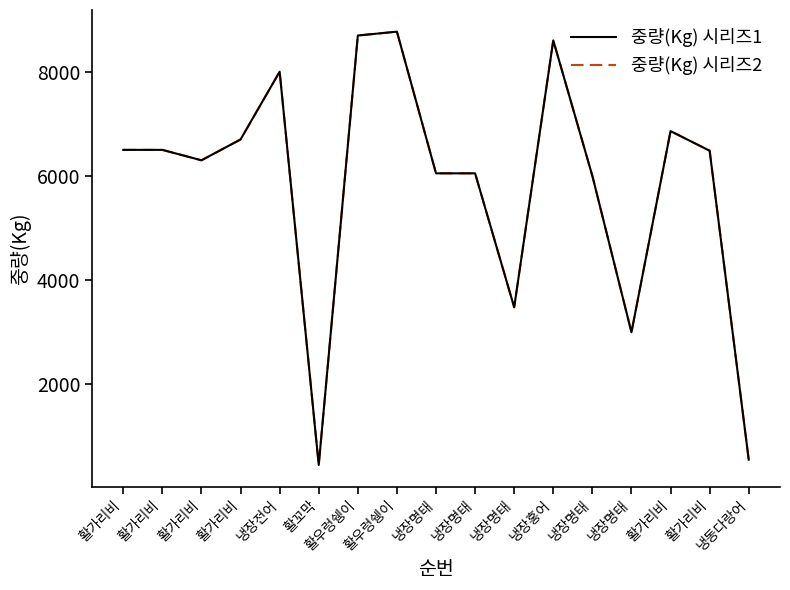

Rank the series at 활우렁쉥이 from lowest to highest value.

중량(Kg) 시리즈1, 중량(Kg) 시리즈2